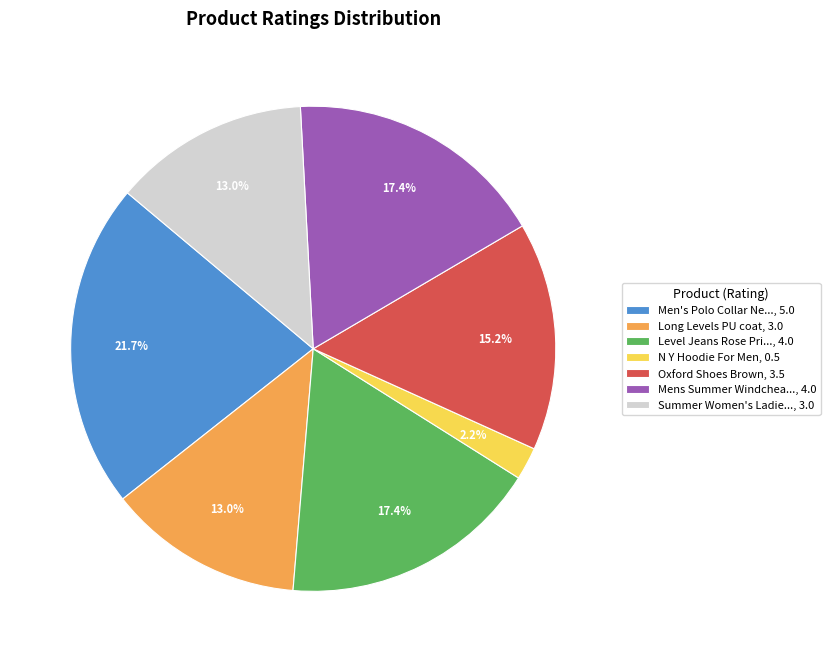

Is there any slice that represents more than half of the pie?

No